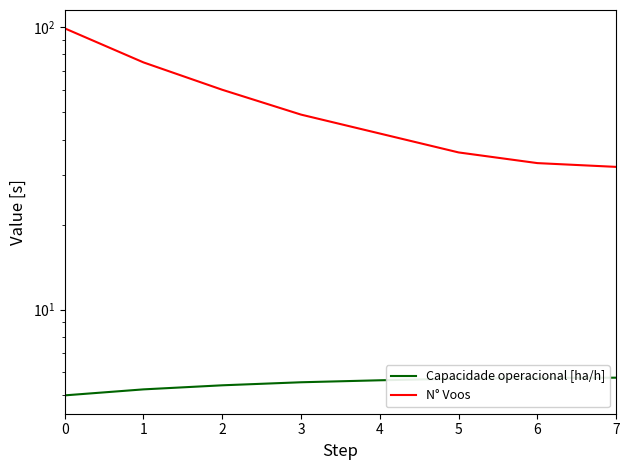

Rank the series by their average value, from lowest to highest.

Capacidade operacional [ha/h], N° Voos